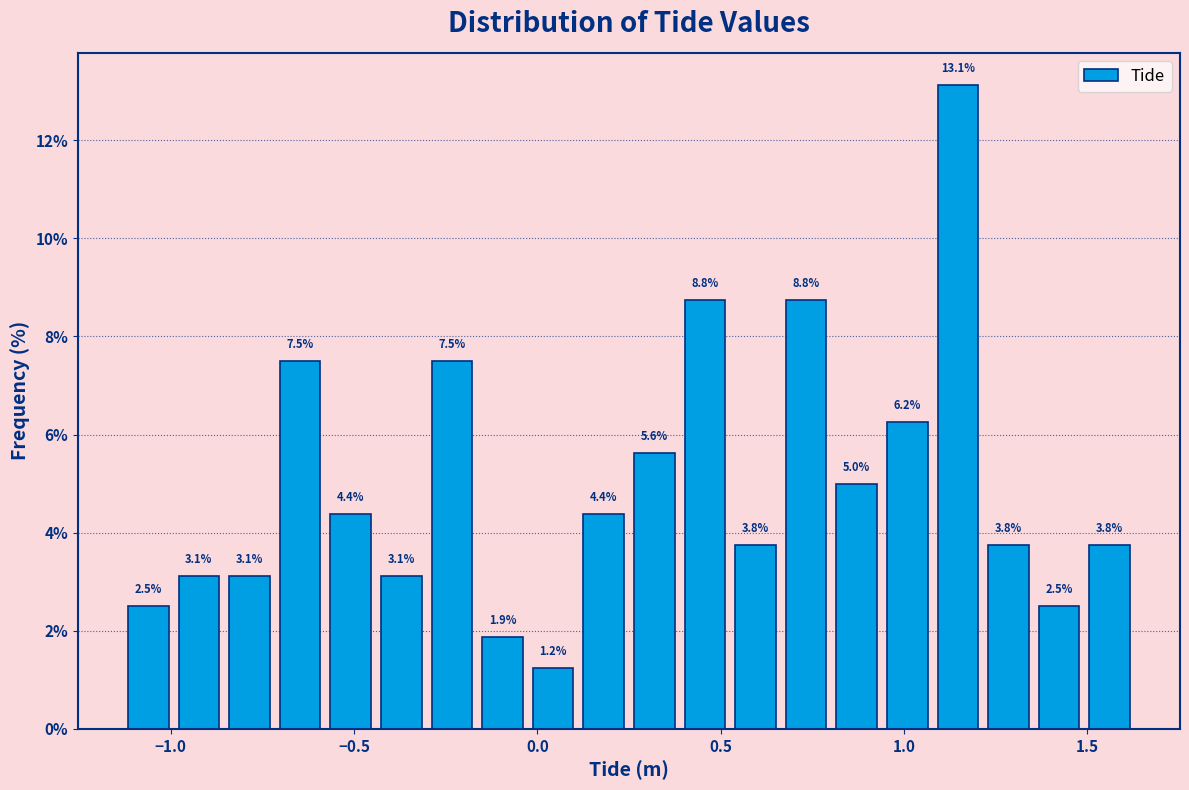

Around what value on the x-axis is the tallest bar? Give the approximate position of its centre, as read against the axis.

1.15